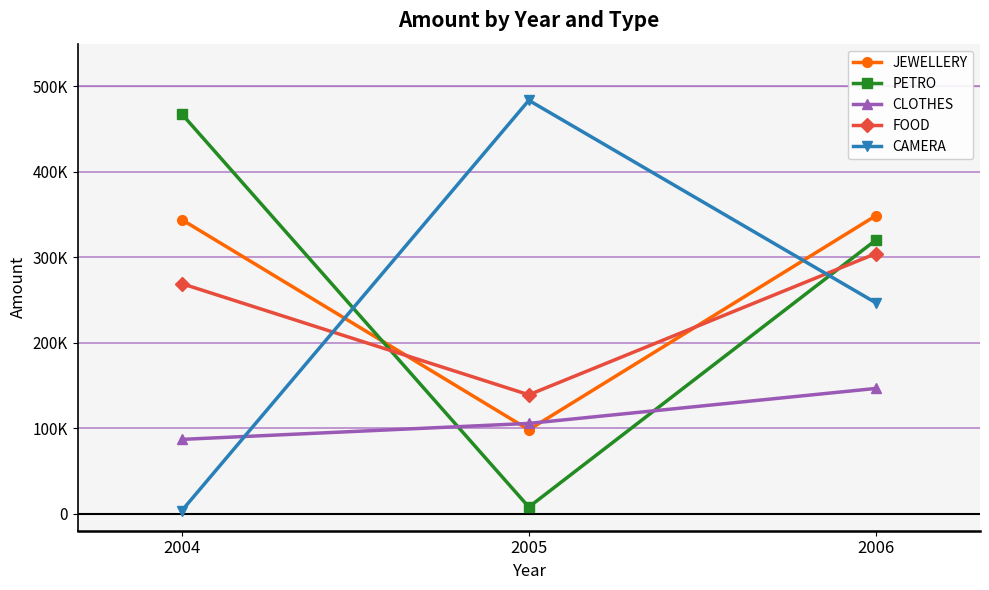

Is this an area chart (filled region under the line)?

No